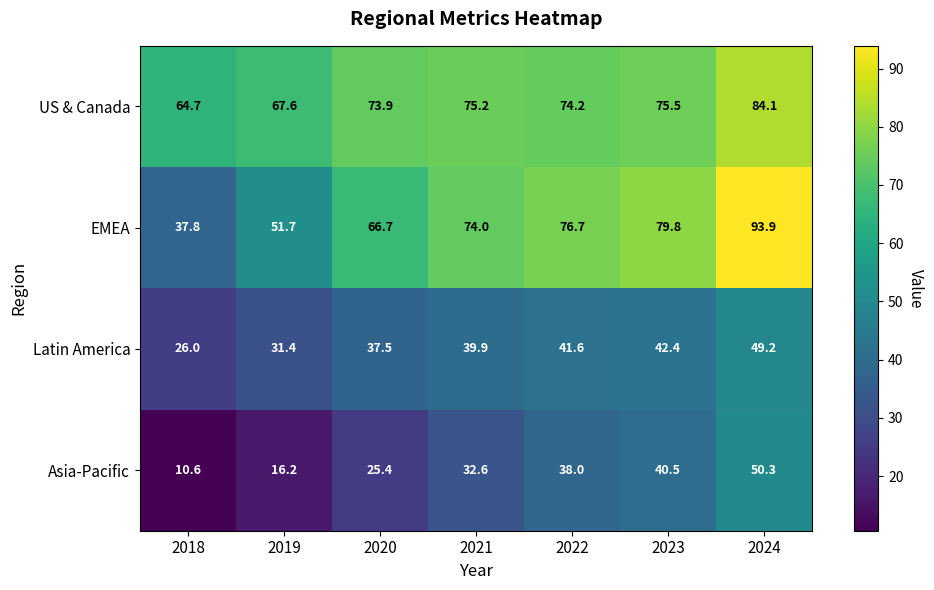

Rank the series by their maximum value, from highest to lowest.

EMEA, US & Canada, Asia-Pacific, Latin America